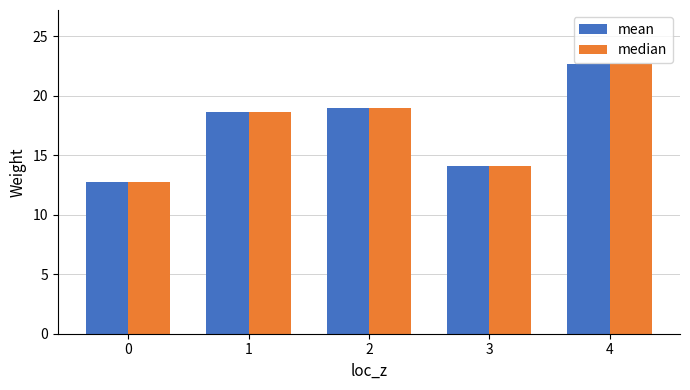

True or false: median has a value of 10.9 at 4.

False